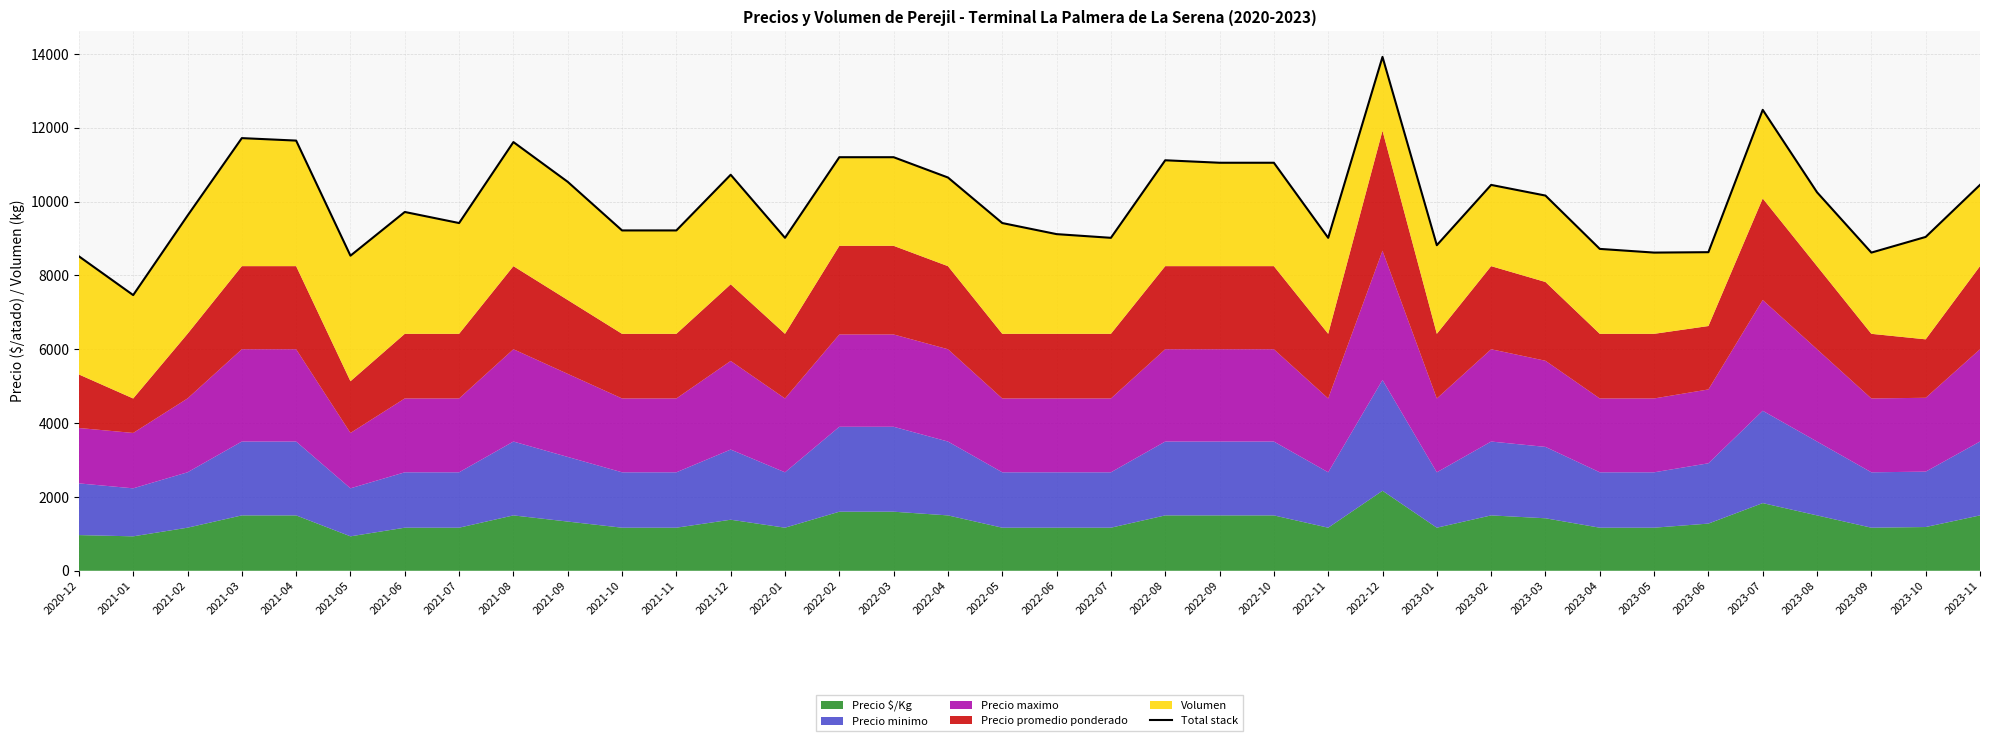

At which category does the chart reach its peak across all series?

2022-12